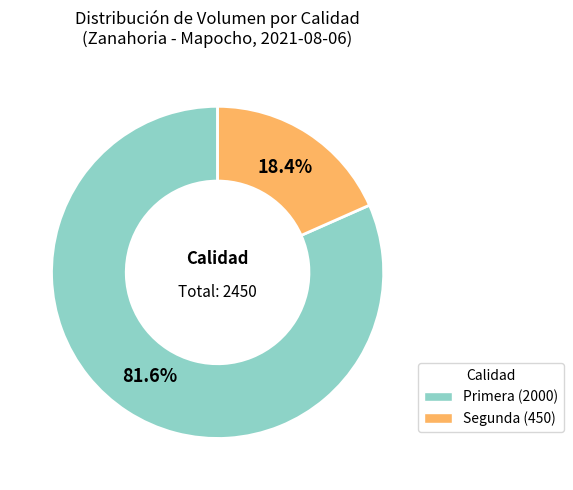

To the nearest percent, what portion does Segunda represent?

18%